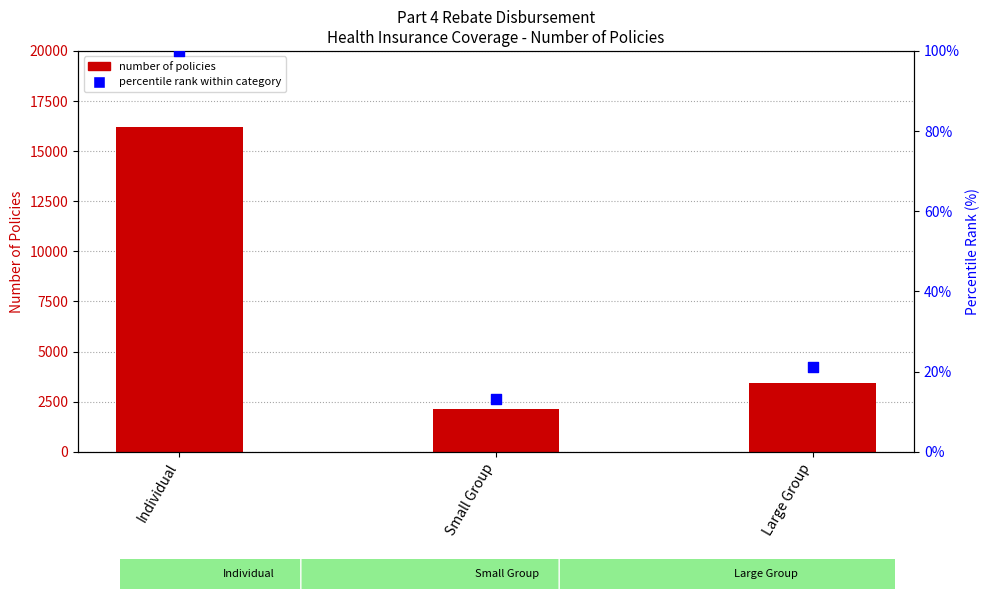

Which series reaches the minimum Y coordinate?

Percentile rank within category